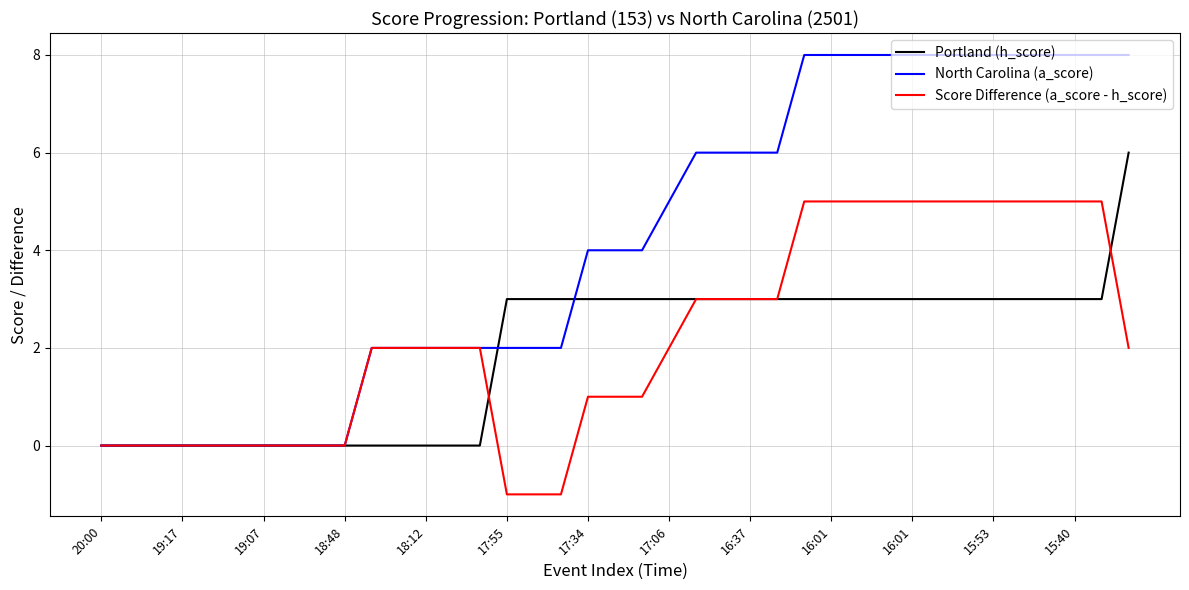

Which series has the widest spread of values?

North Carolina (a_score)